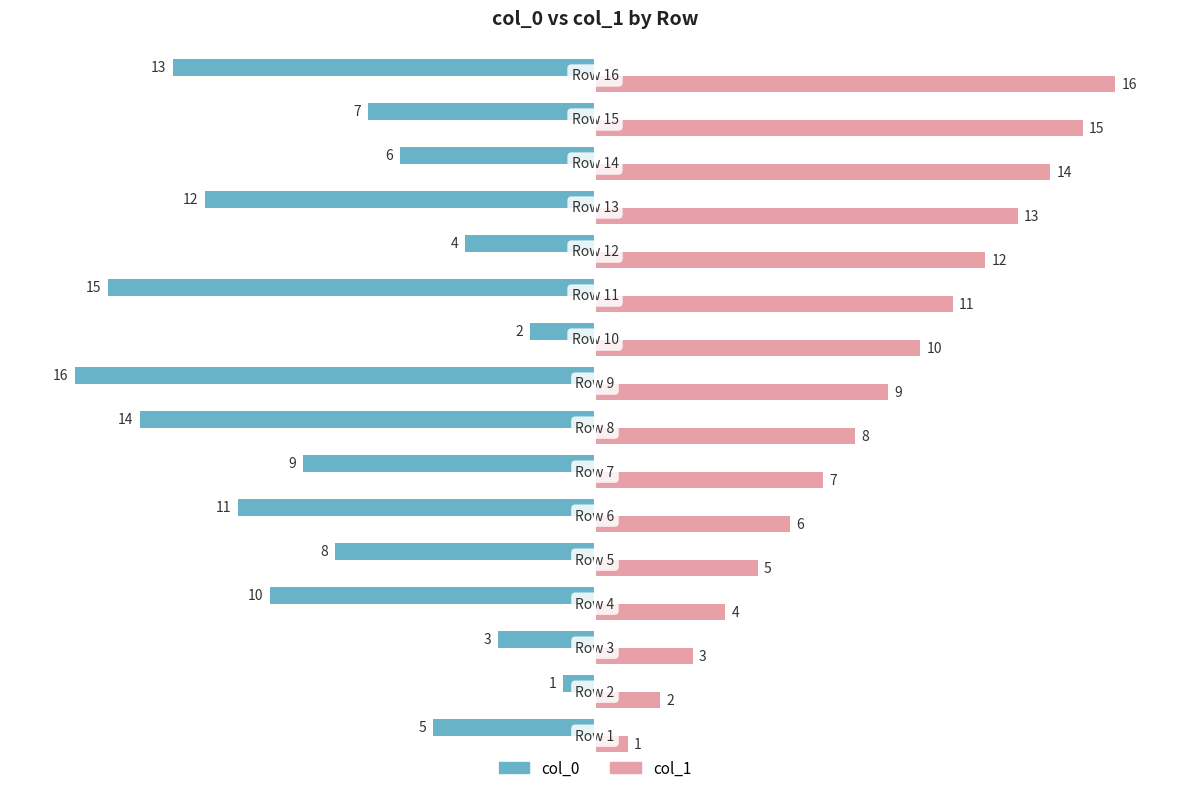

What is the difference between the second highest and minimum values in the col_1 series?

14